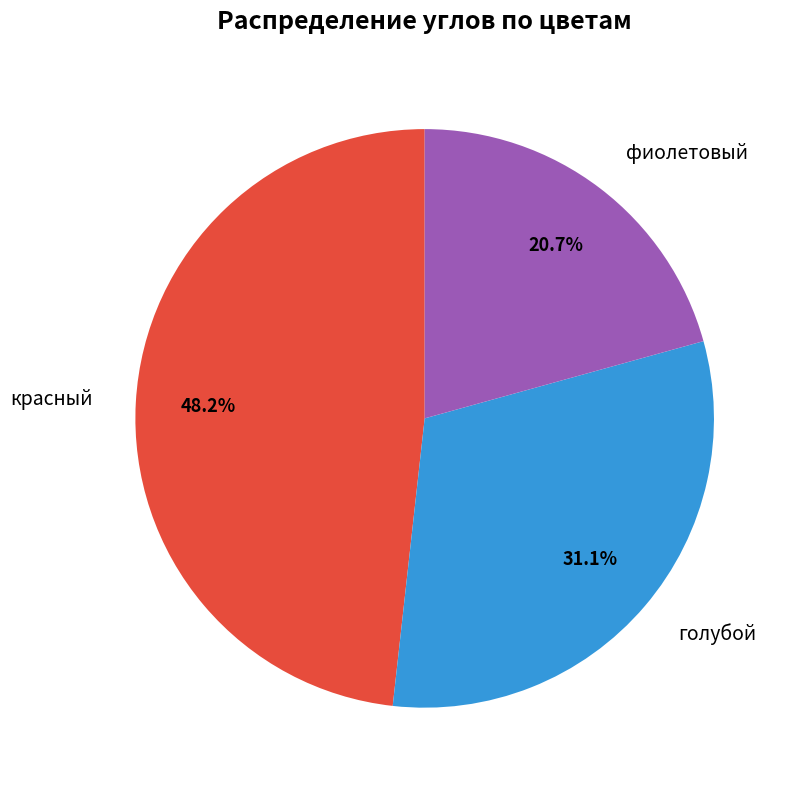

Which slice is the smallest?

фиолетовый